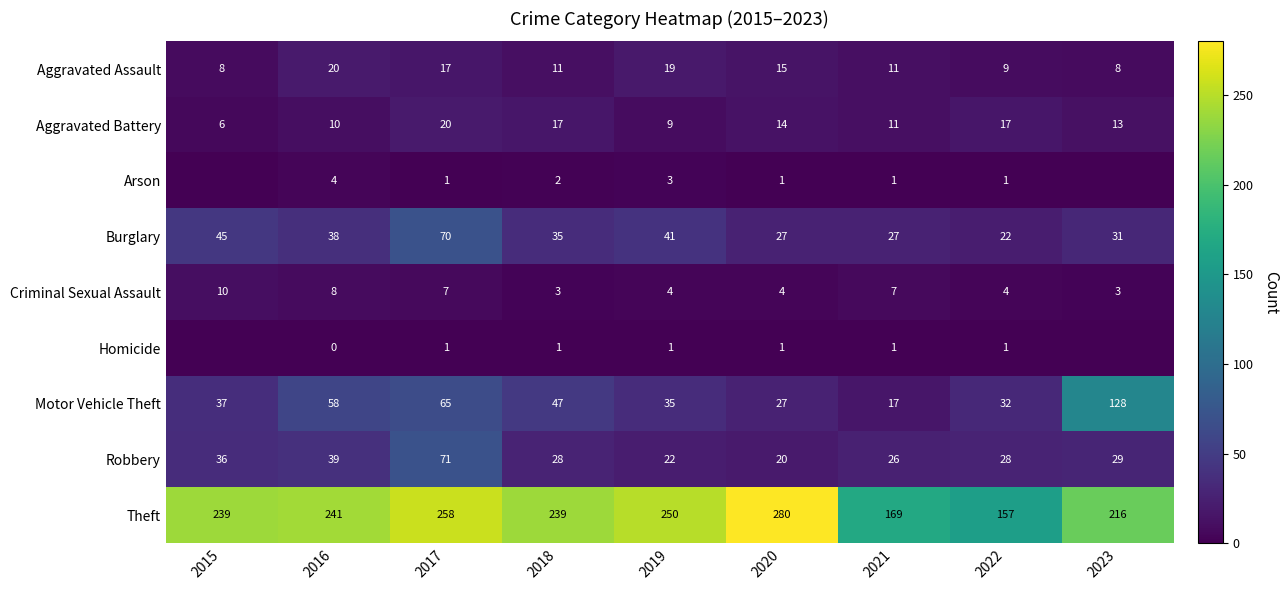

What is the maximum value shown in the chart?

280